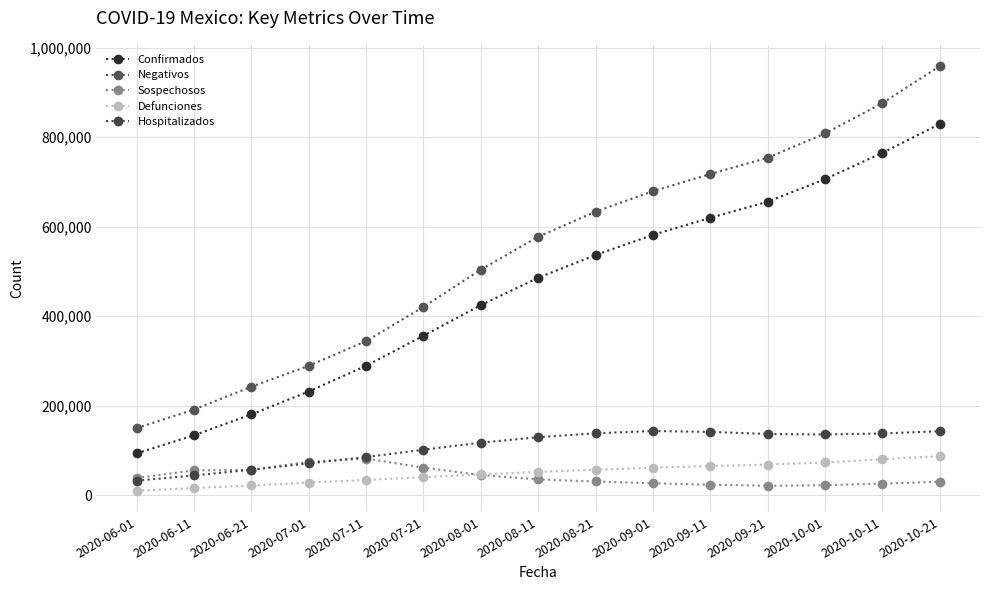

True or false: Negativos has more than 1 points higher than both neighbors.

False